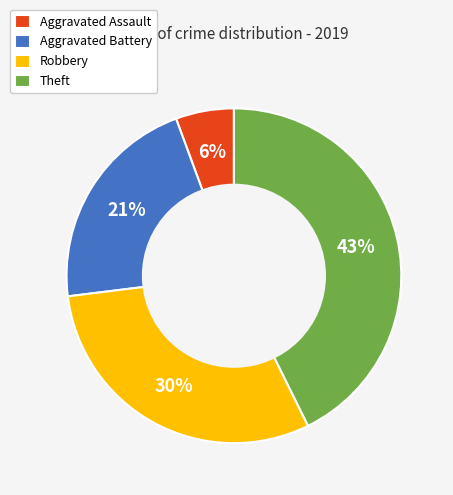

To the nearest percent, what percentage of the pie is Aggravated Battery?

21%